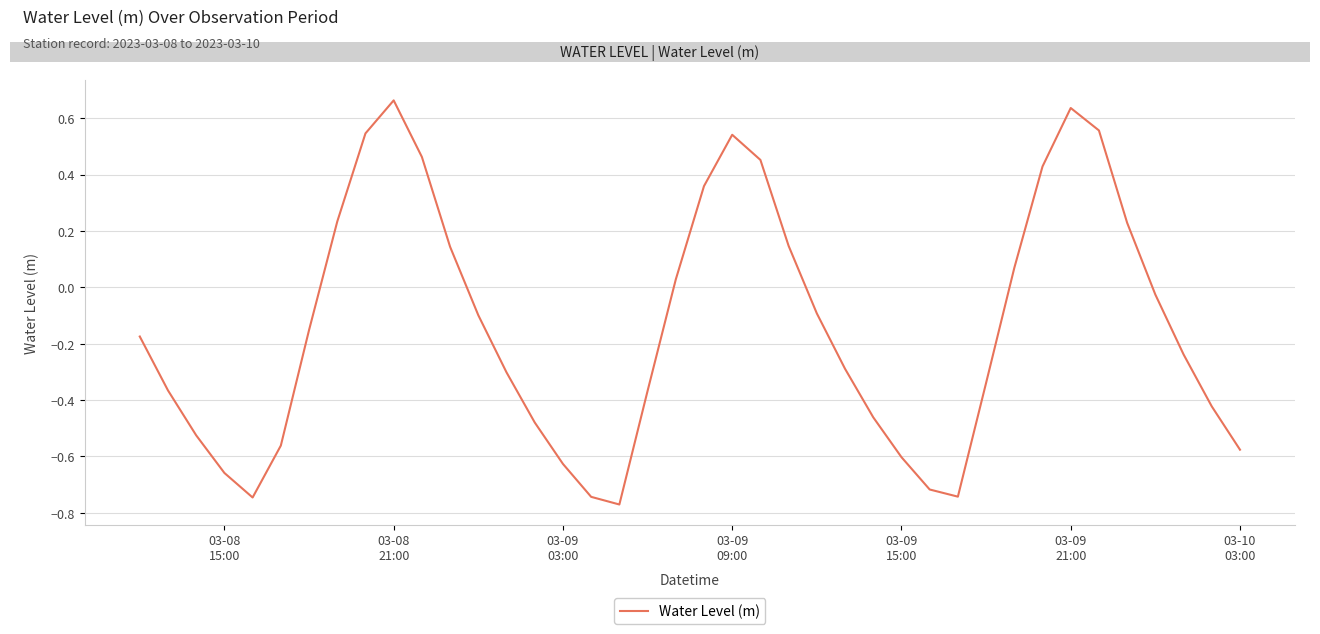

What is the difference between the maximum and minimum values?

1.4